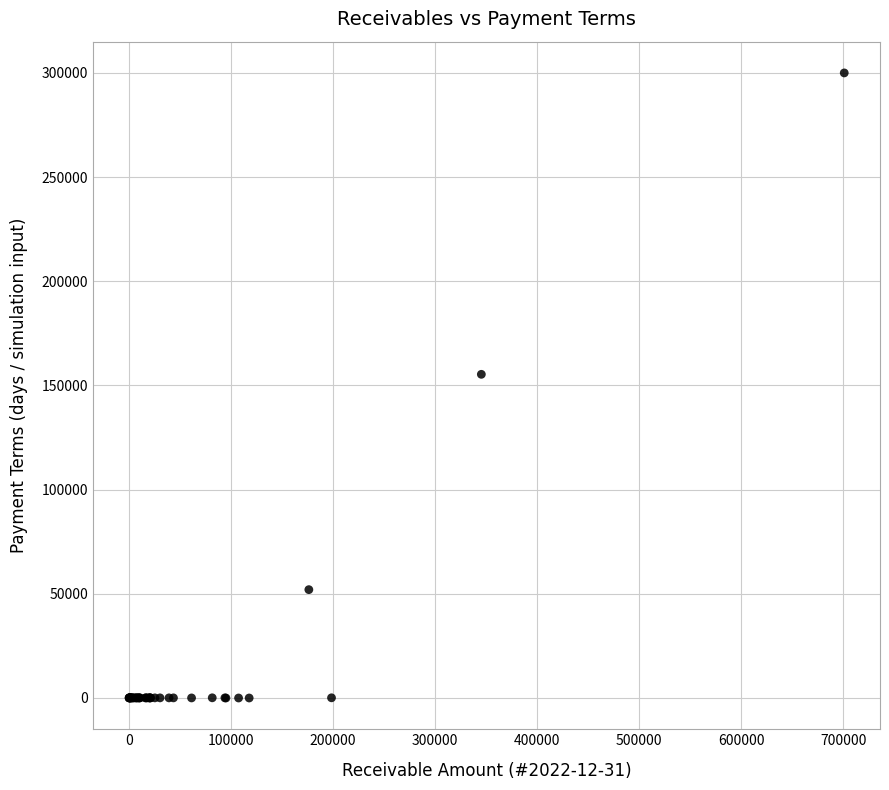

What Y value in the scatter plot is closest to 149999?

155343.5